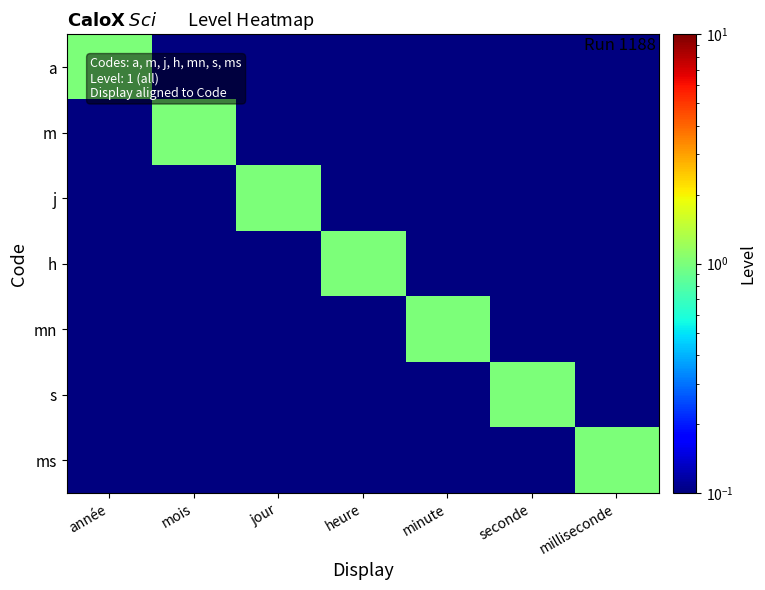

Which label corresponds to the smallest value in the chart?

mois